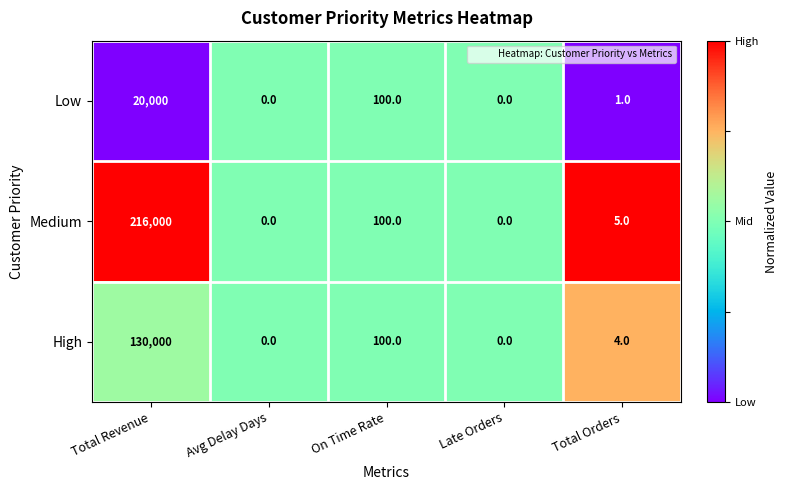

What is the difference between the second highest and minimum values in the Low series?

100